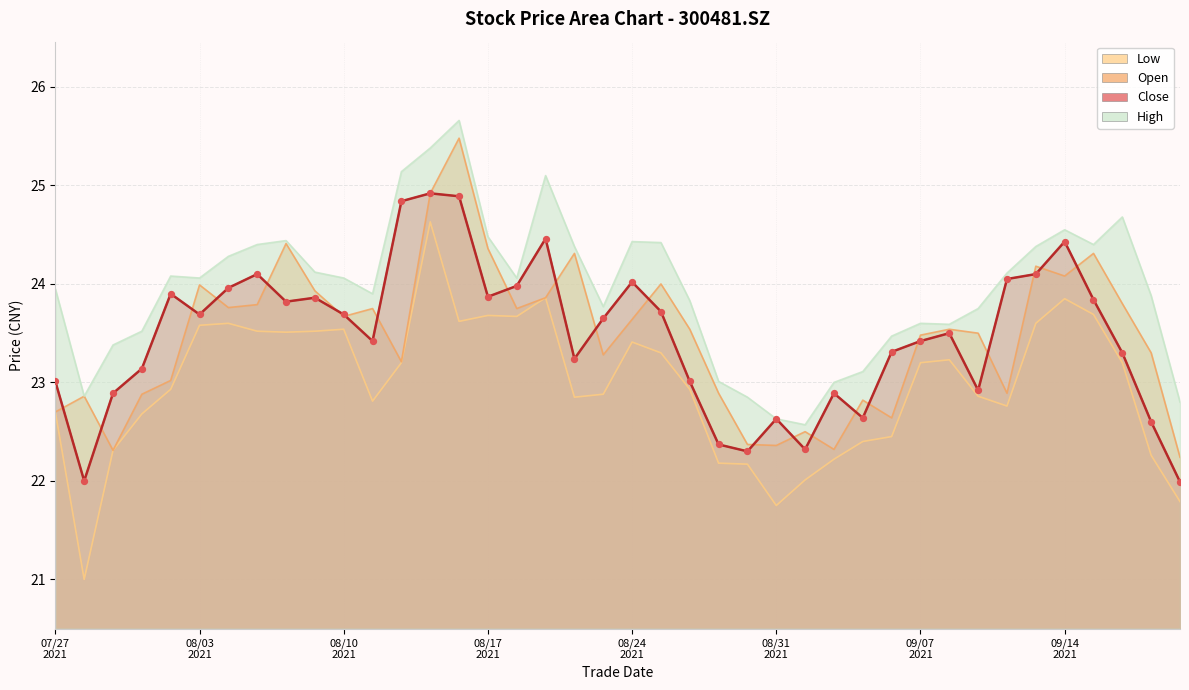

What are all the series names shown in the legend?

close, open, high, low